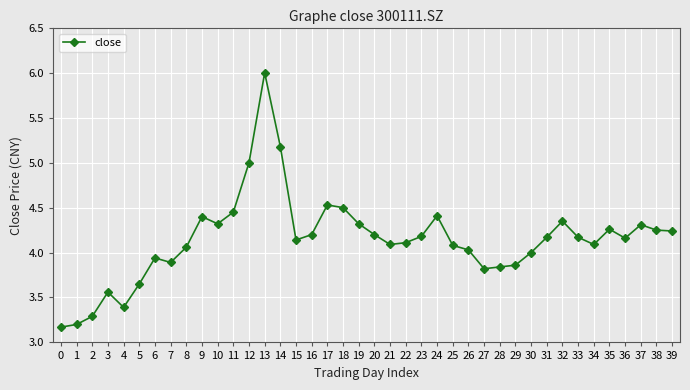

Count the number of categories in the chart.

40